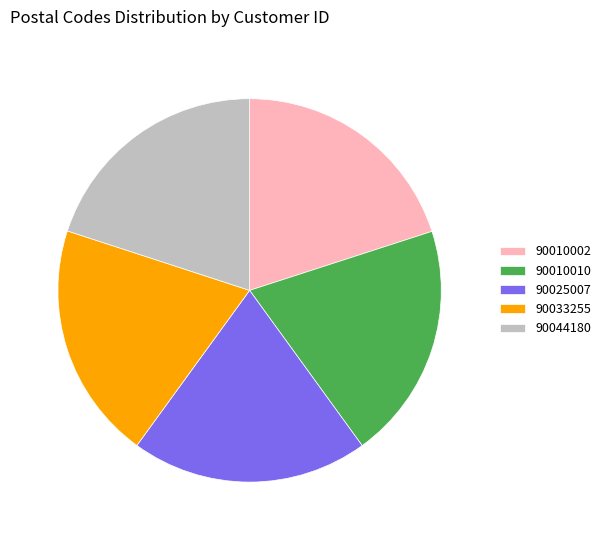

Is it true that 90025007 is 20% of the pie?

True